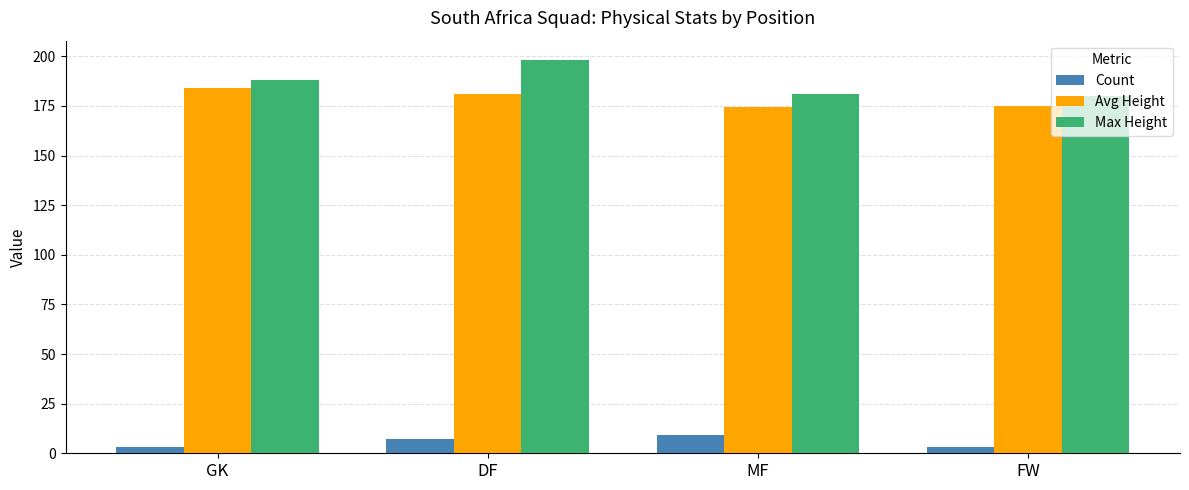

Which series changed the most between GK and DF?

Max Height